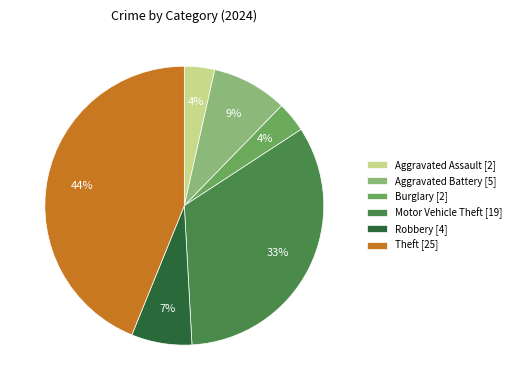

Count the number of slices in the pie.

6